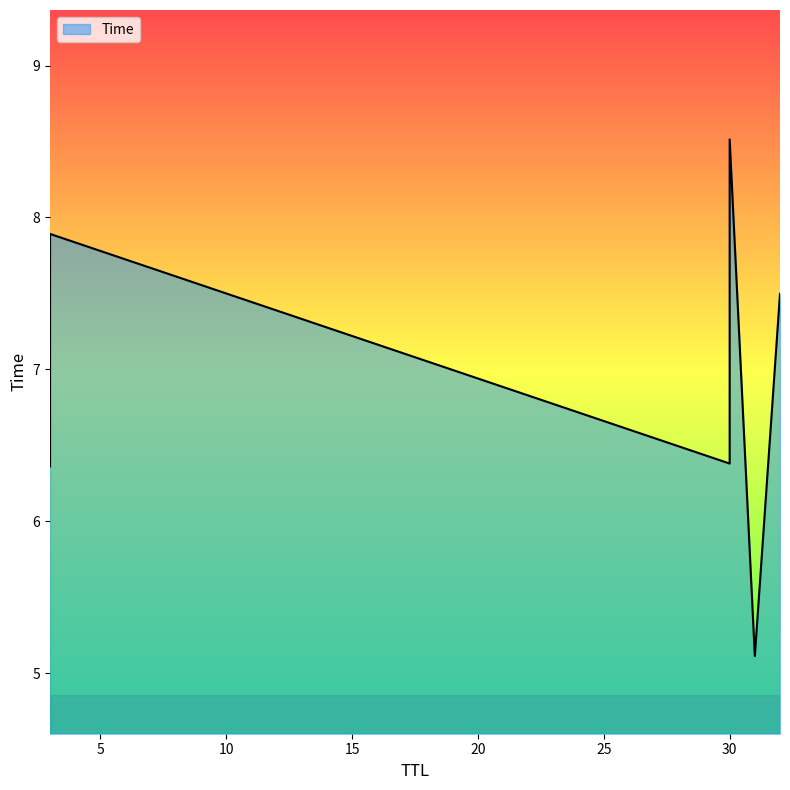

How many data points are less than 7?

3